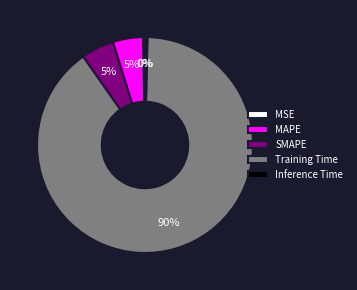

Do MSE and MAPE together represent more than half of the pie?

No